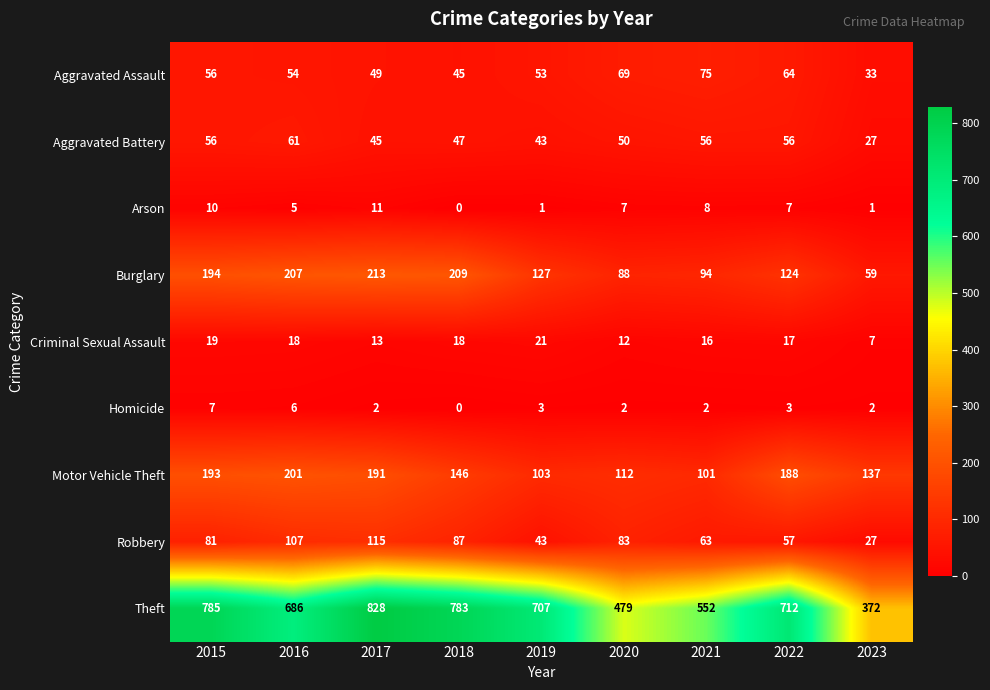

What is the total value across all series at 2023?

665